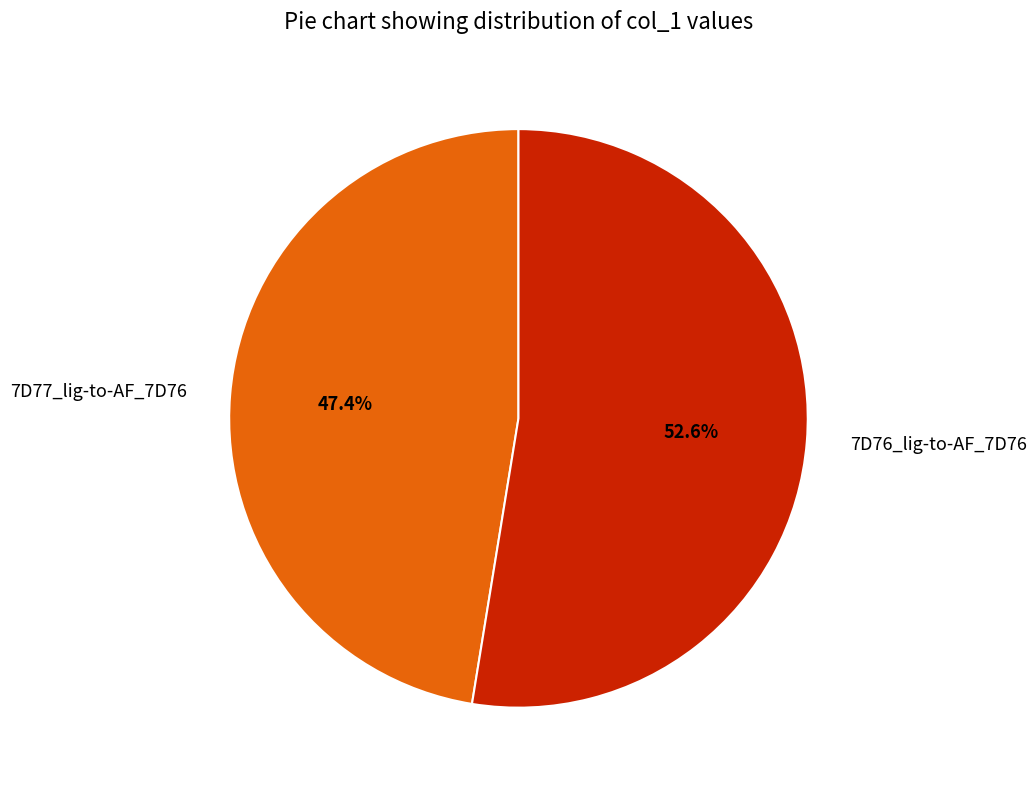

What is the smallest slice in the pie chart?

7D77_lig-to-AF_7D76